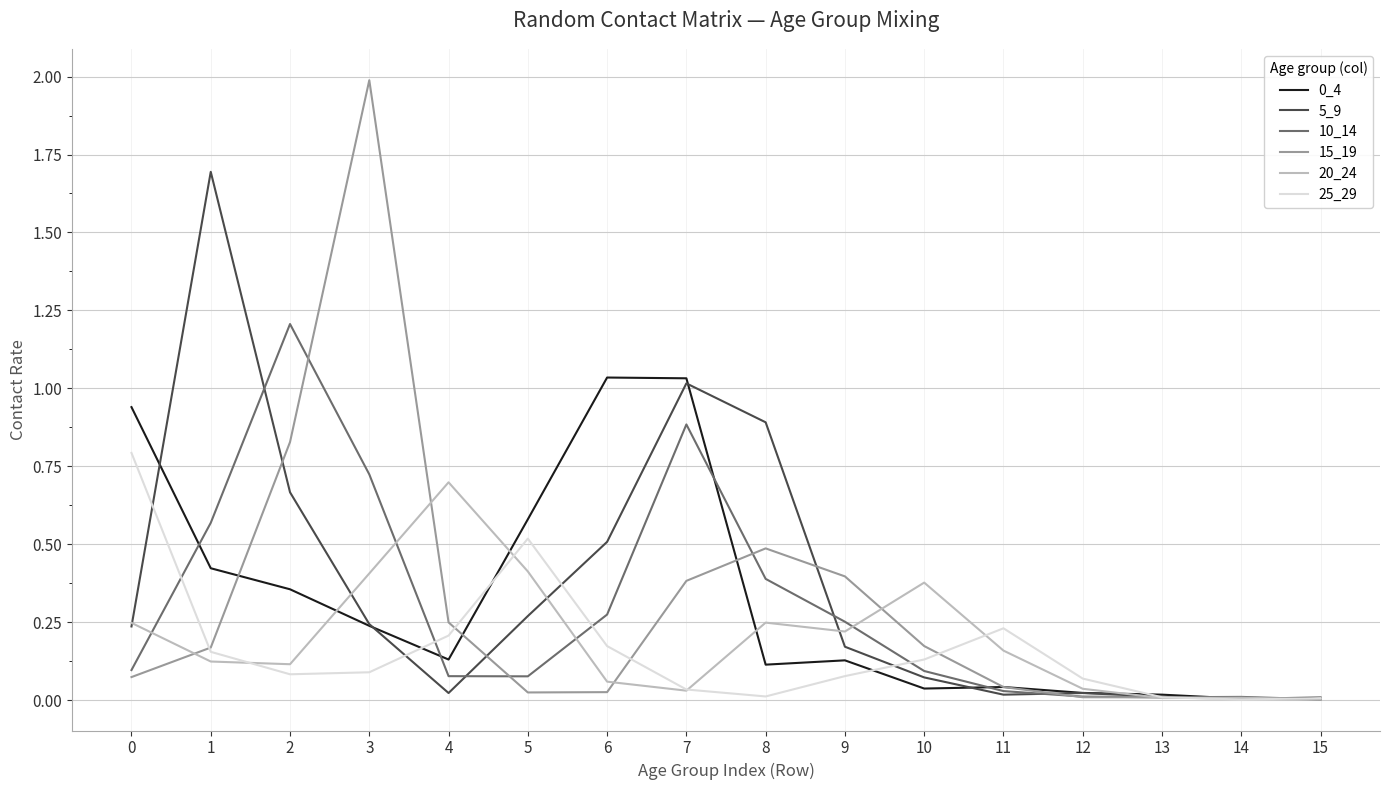

At which category is the sum across all series the highest?

3